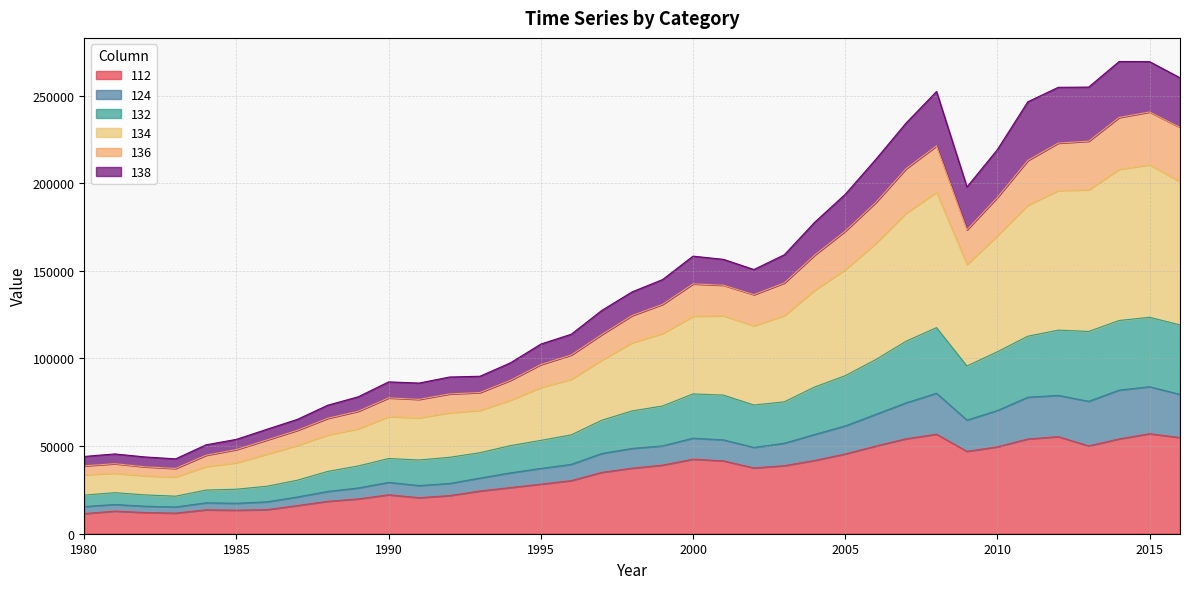

The 112 series shows 38477.7 at 1993. True or false?

False